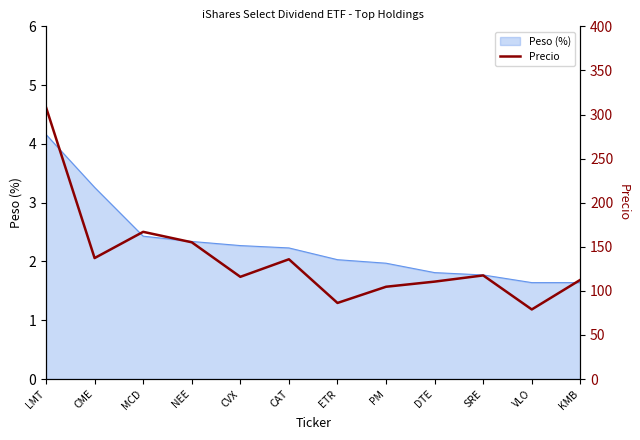

Reading left to right, list all the values displayed in this chart.

LMT=308.2	CME=137.2	MCD=166.9	NEE=155.1	CVX=115.9	CAT=135.8	ETR=86.3	PM=104.6	DTE=110.5	SRE=117.5	VLO=78.9	KMB=112.5